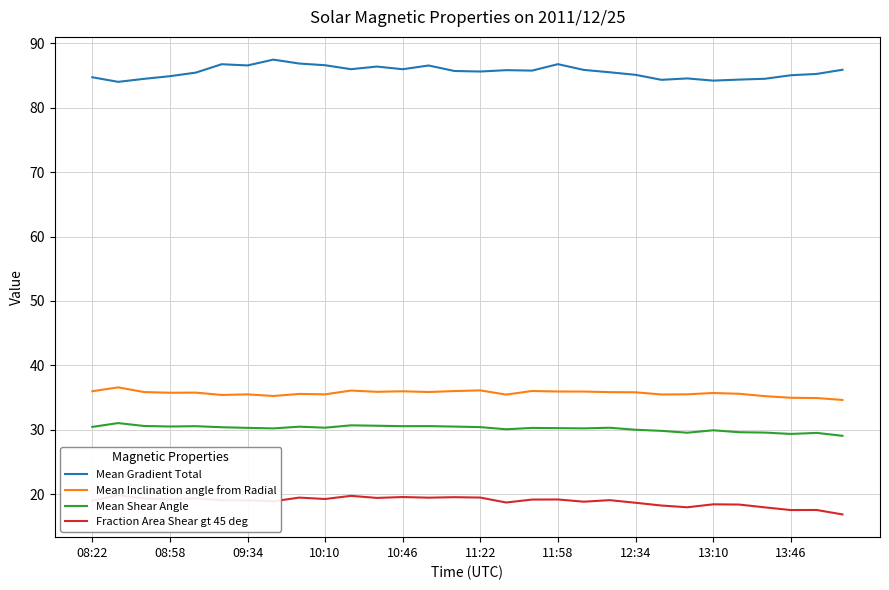

Is the value of Mean Inclination angle from Radial at 11:58 greater than the value of Mean Gradient Total at 11:22?

No